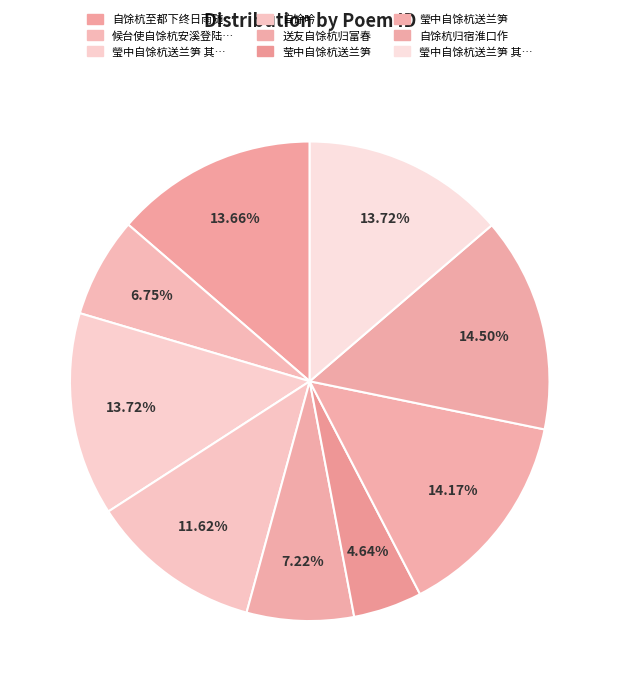

Which slice is the largest?

自馀杭归宿淮口作